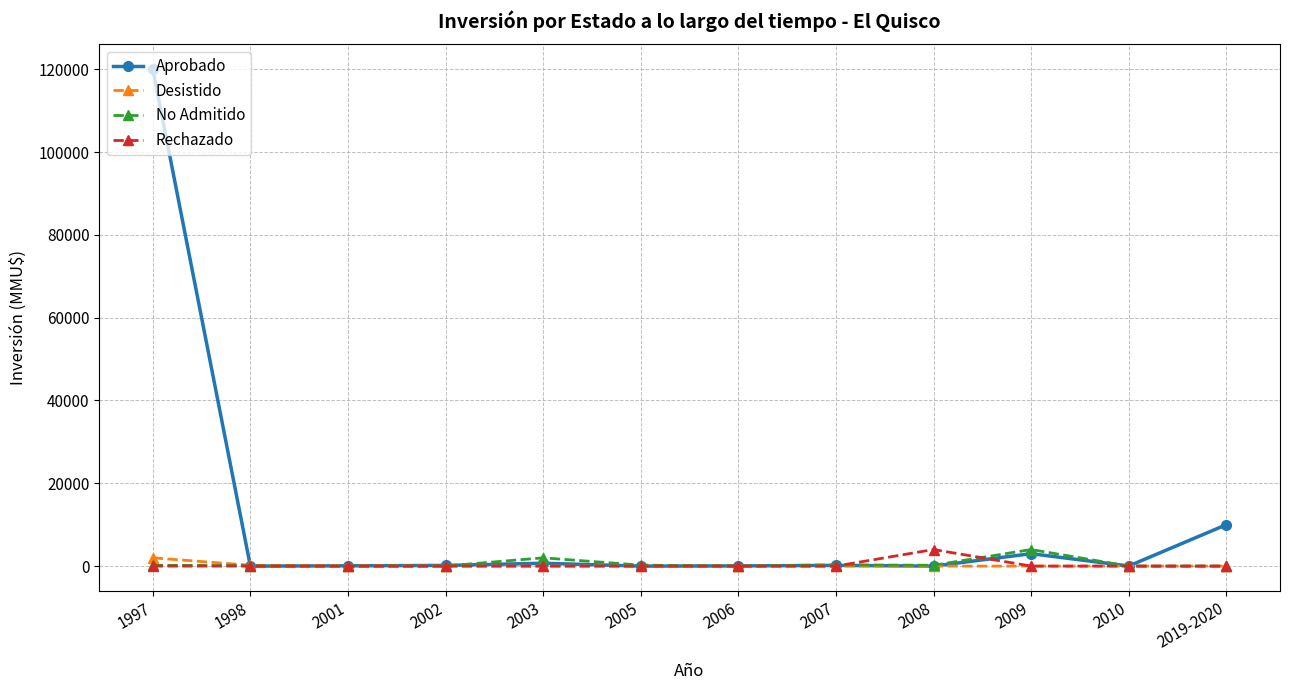

Does the chart display data point markers on the line(s)?

Yes